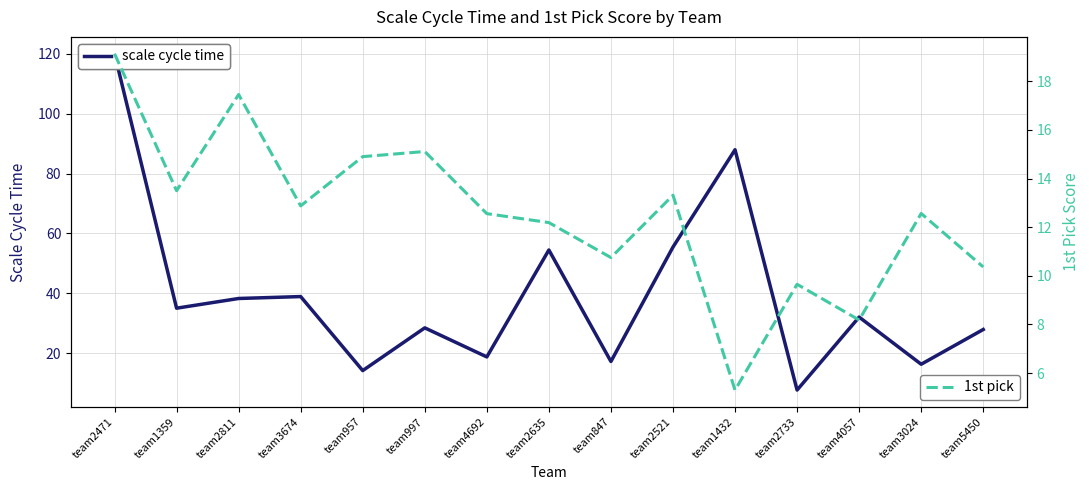

Is this an area chart (filled region under the line)?

No